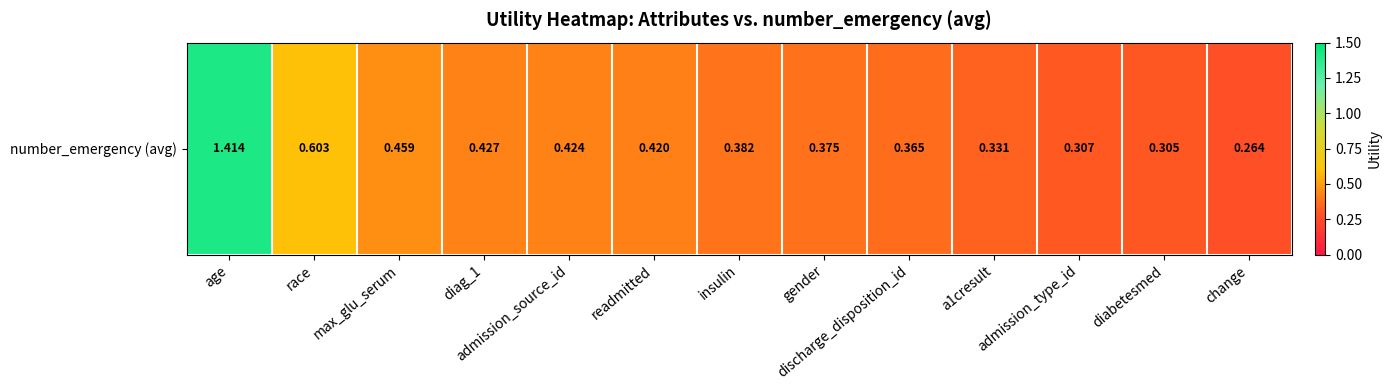

What is the difference between the values at race and diabetesmed?

0.3